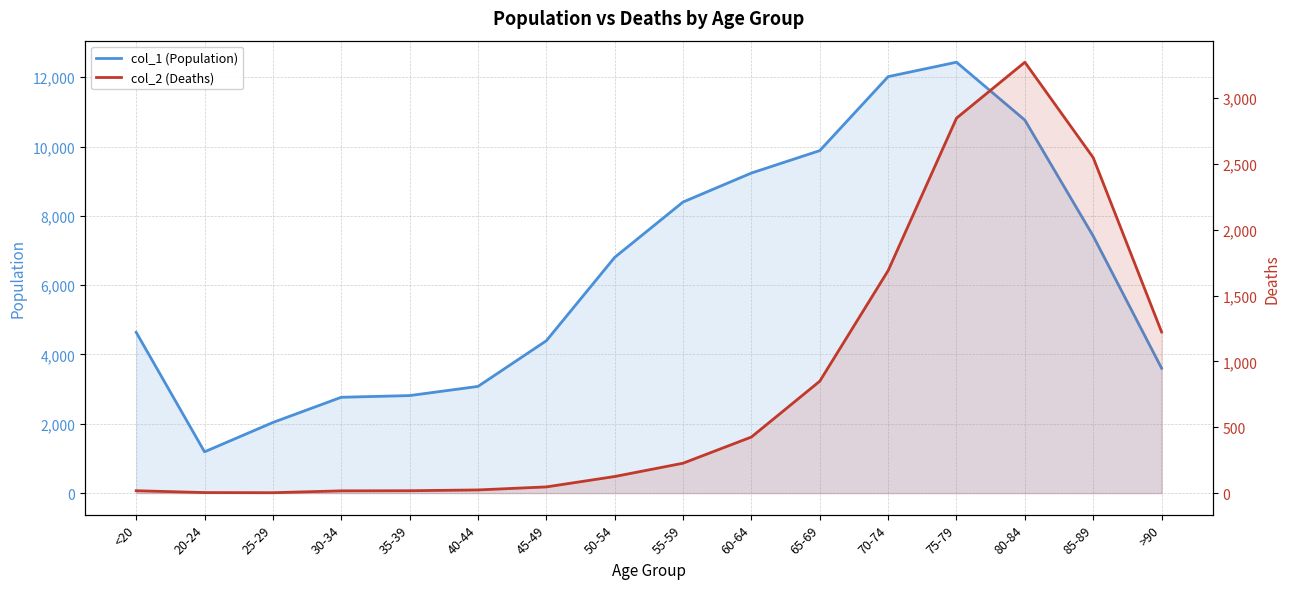

Rank the series by their average value, from highest to lowest.

col_1 (Population), col_2 (Deaths)